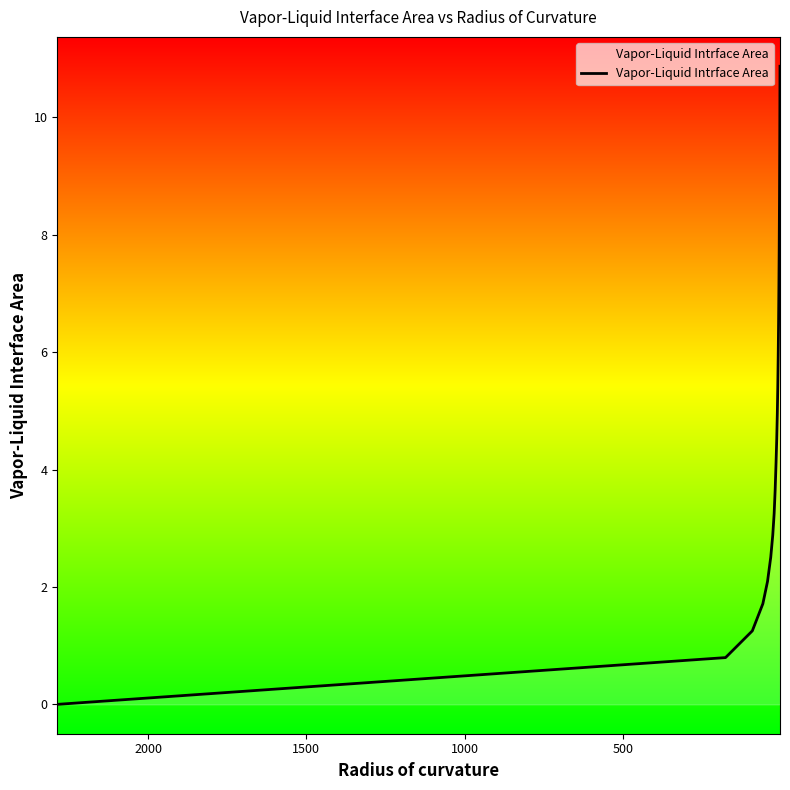

How many data points does each series have?

20